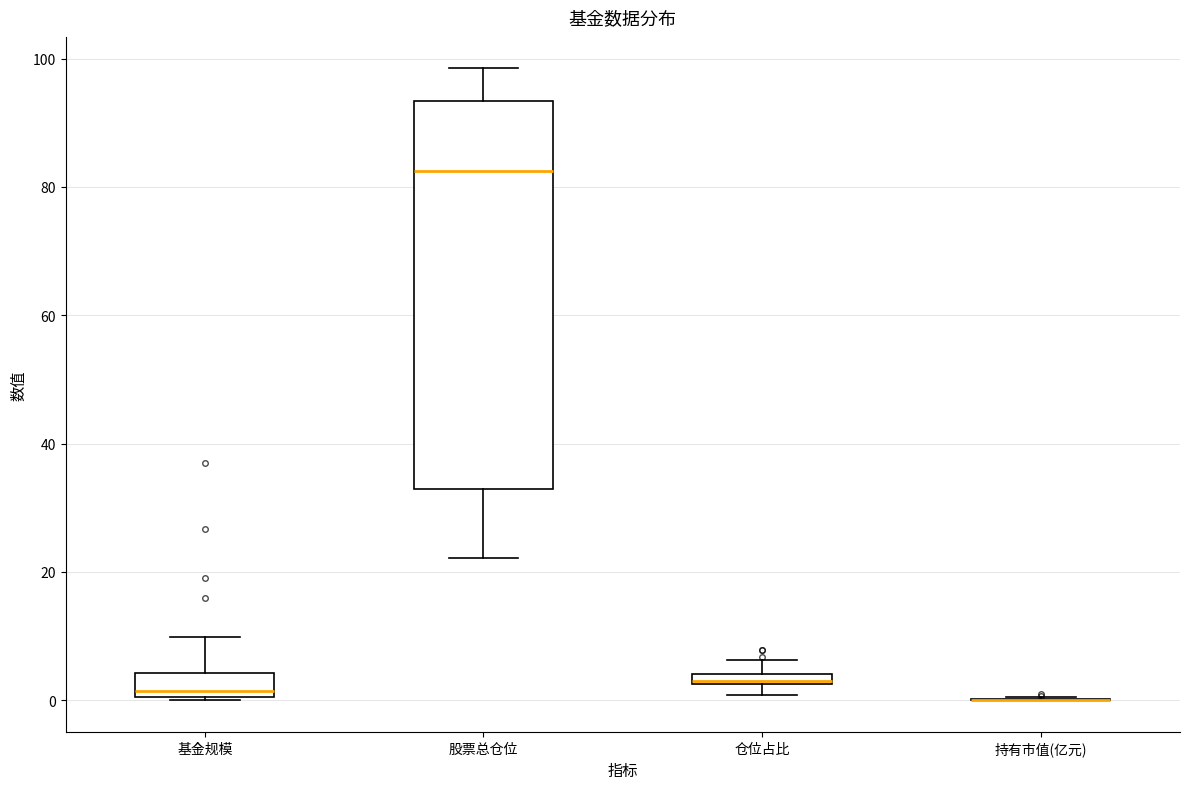

Comparing the boxes themselves (not the whiskers), which one is the tallest?

股票总仓位